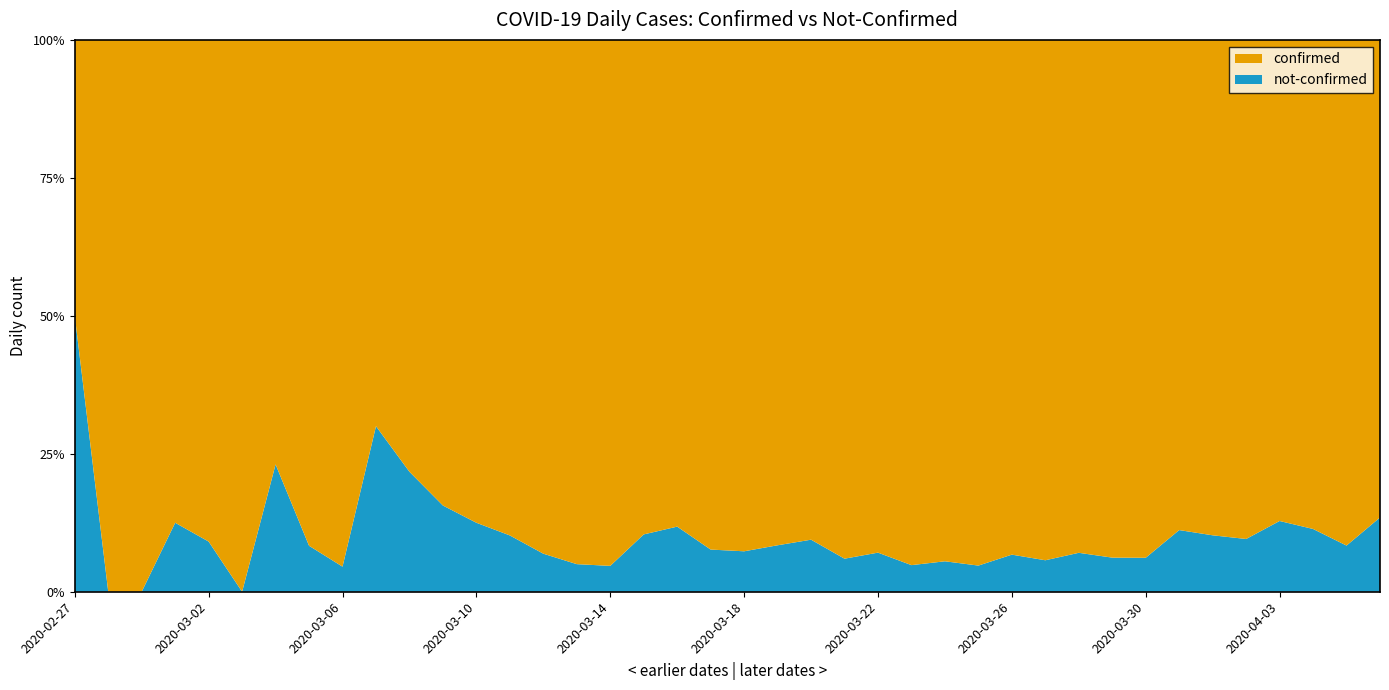

Reading left to right, what are all the values shown in this chart?

confirmed: 2	4	1	7	10	8	10	11	21	7	18	27	28	44	54	76	61	69	142	145	177	261	240	204	236	454	428	442	444	562	303	258	442	310	316	350	340	187	230	328
not-confirmed: 2	0	0	1	1	0	3	1	1	3	5	5	4	5	4	4	3	8	19	12	14	24	25	13	18	23	25	22	32	34	23	17	29	39	36	37	50	24	21	51